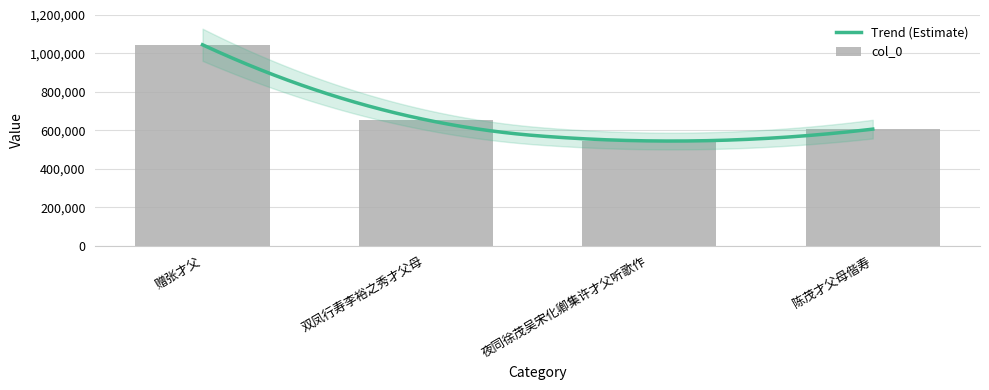

Reading right to left, list all the values displayed in this chart.

陈茂才父母偕寿=606435	夜同徐茂吴宋化卿集许才父听歌作=545184	双凤行寿李裕之秀才父母=654877	赠张才父=1045182